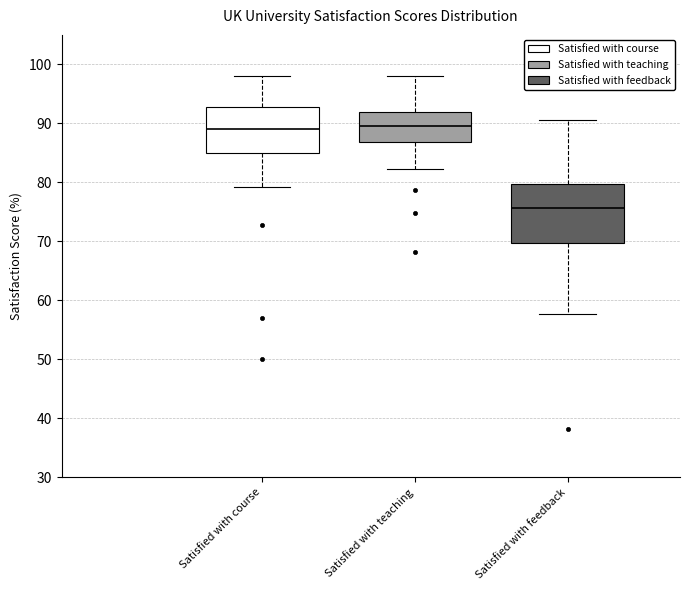

Reading left to right, transcribe this box plot: for each box, give where its median line is, the range the box spans, and where its two whiskers end, as read against the y-axis. The values are not printed on the chart, so give them approximately, as read against the axis.

Satisfied with course: median 89, box 85 to 93, whiskers 79 to 98
Satisfied with teaching: median 90, box 87 to 92, whiskers 82 to 98
Satisfied with feedback: median 76, box 70 to 80, whiskers 58 to 91